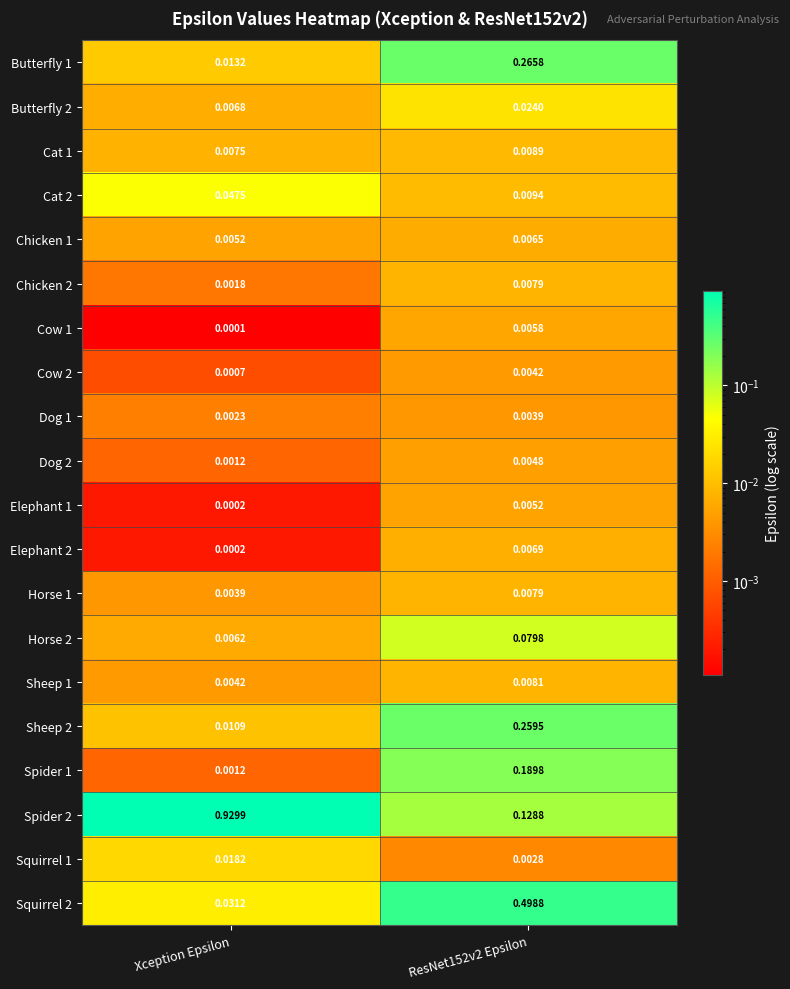

At which label is Sheep 1 closest to 0?

Xception Epsilon